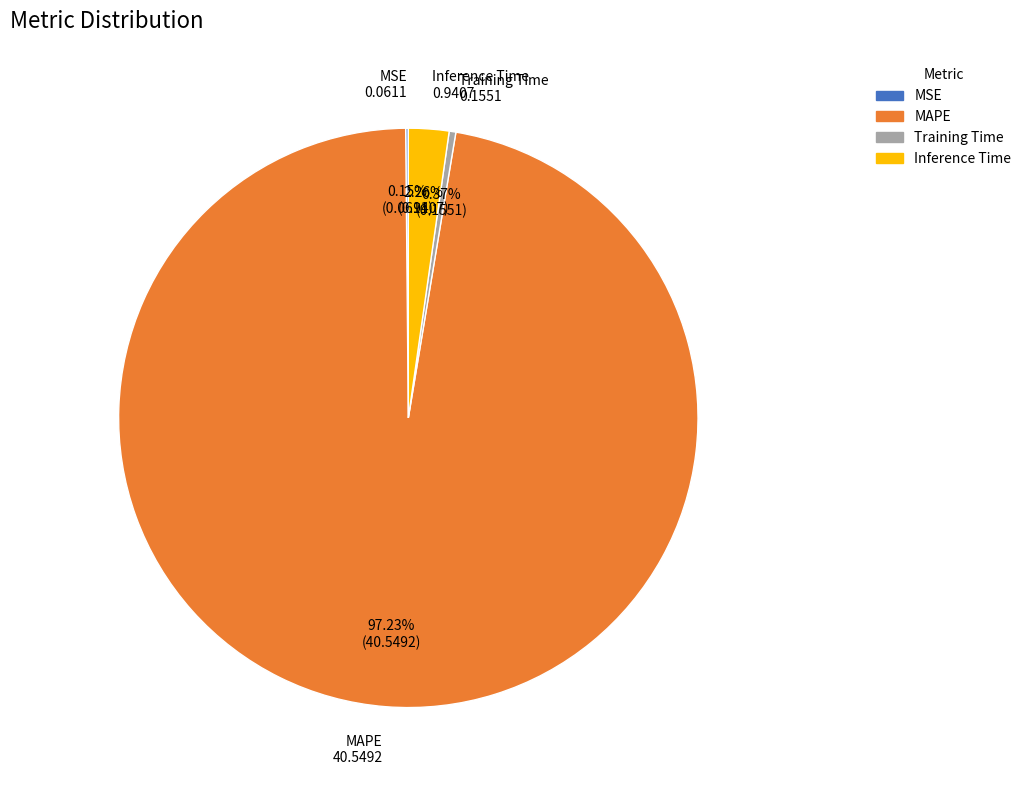

Which slice is the largest?

MAPE